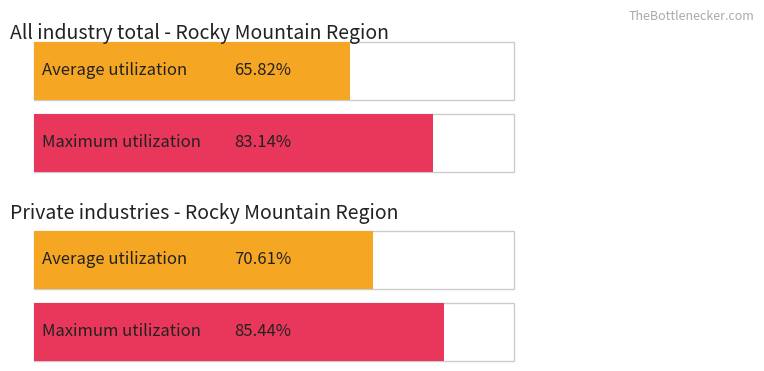

Which series has the largest total across all categories?

Maximum utilization